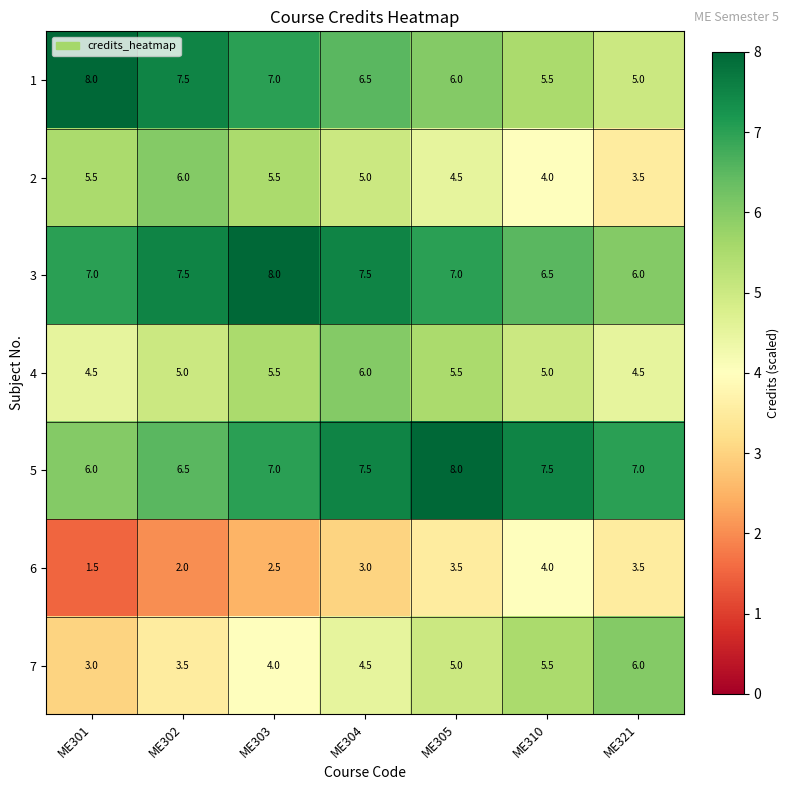

The 6 series shows 3.5 at ME321. True or false?

True